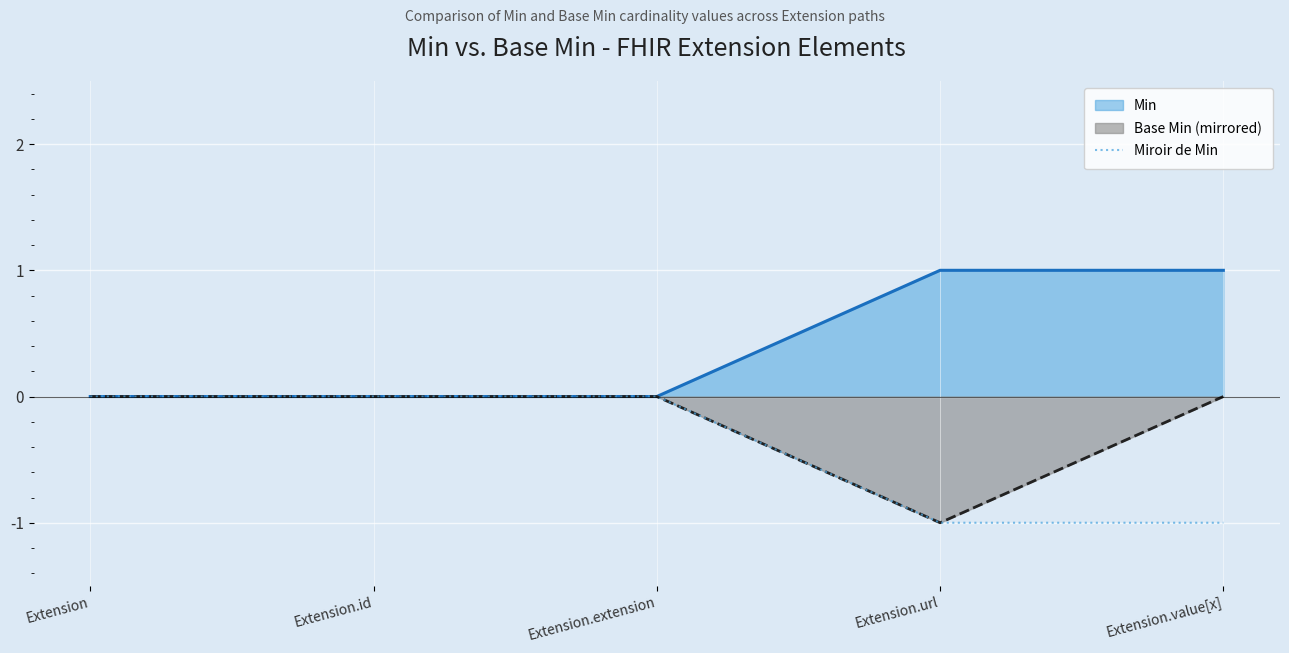

What is the label of the 2nd point from the left?

Extension.id